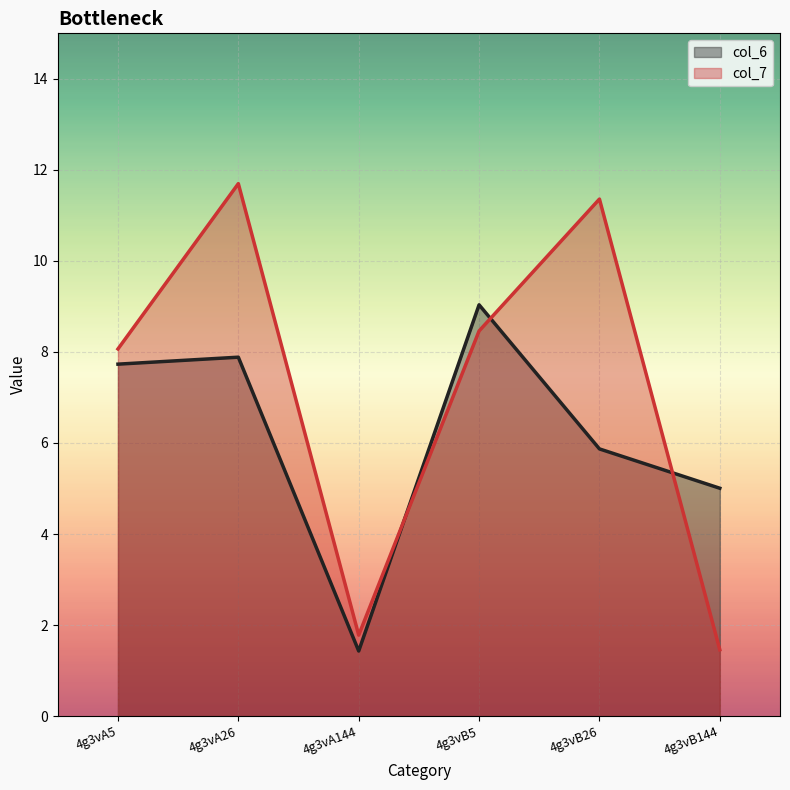

What is the difference between the second highest and minimum values in the col_6 series?

6.5